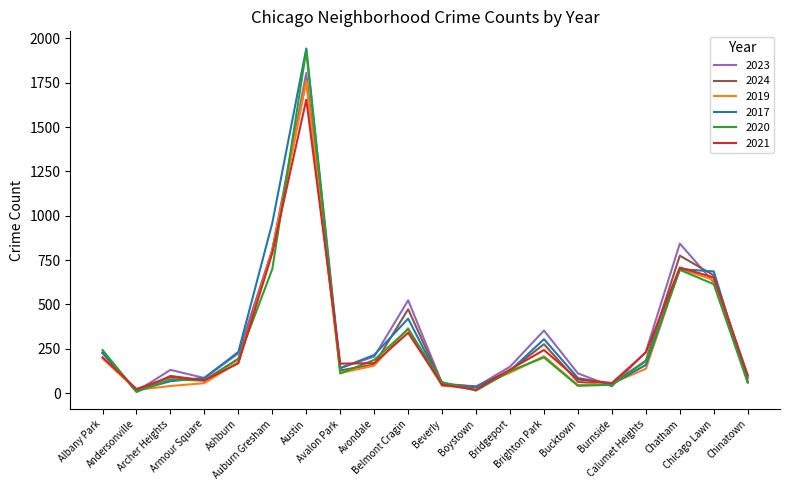

Is this an area chart (filled region under the line)?

No